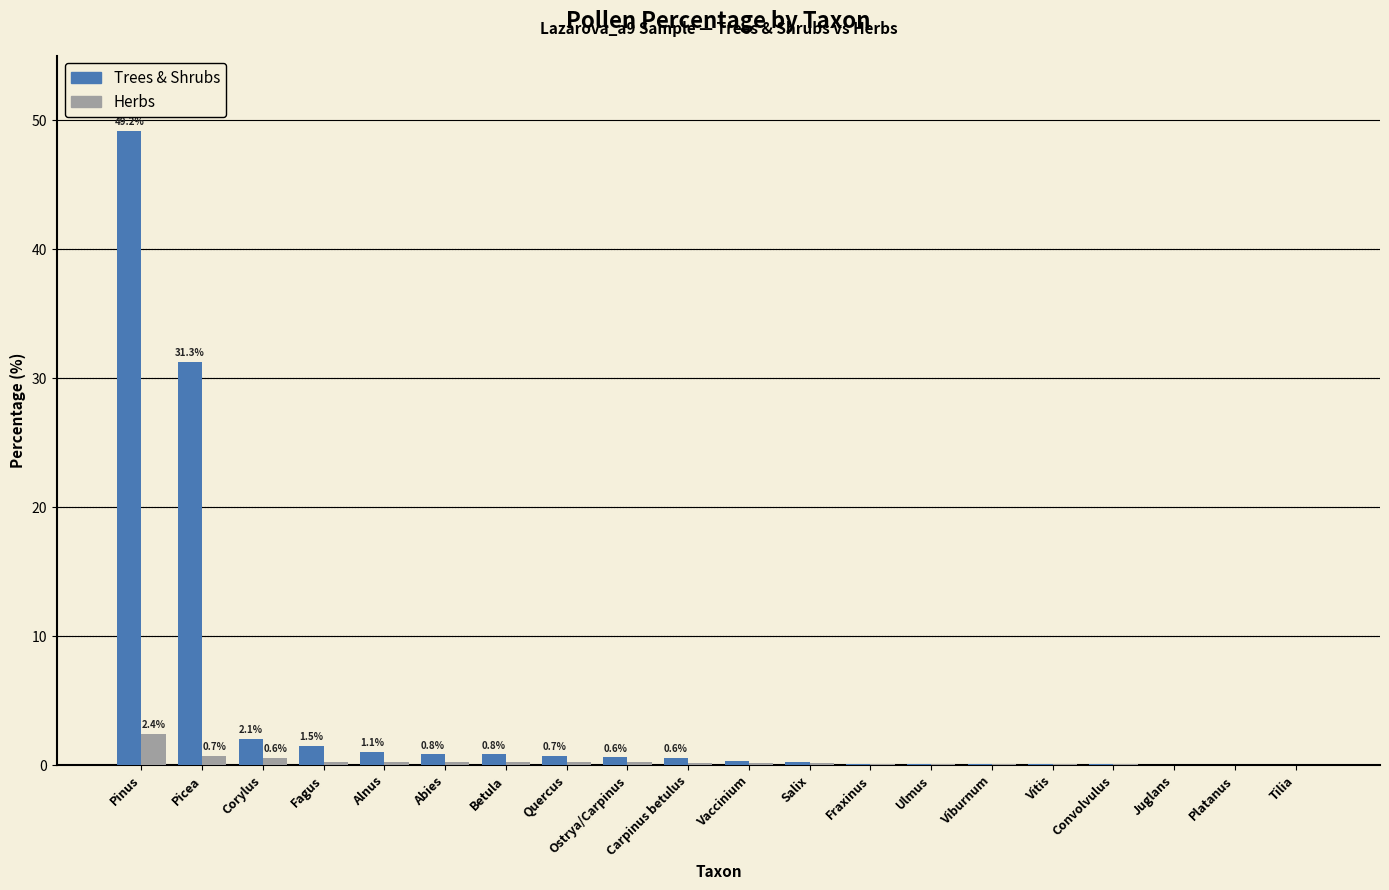

Which series changed the most between Picea and Tilia?

Trees & Shrubs